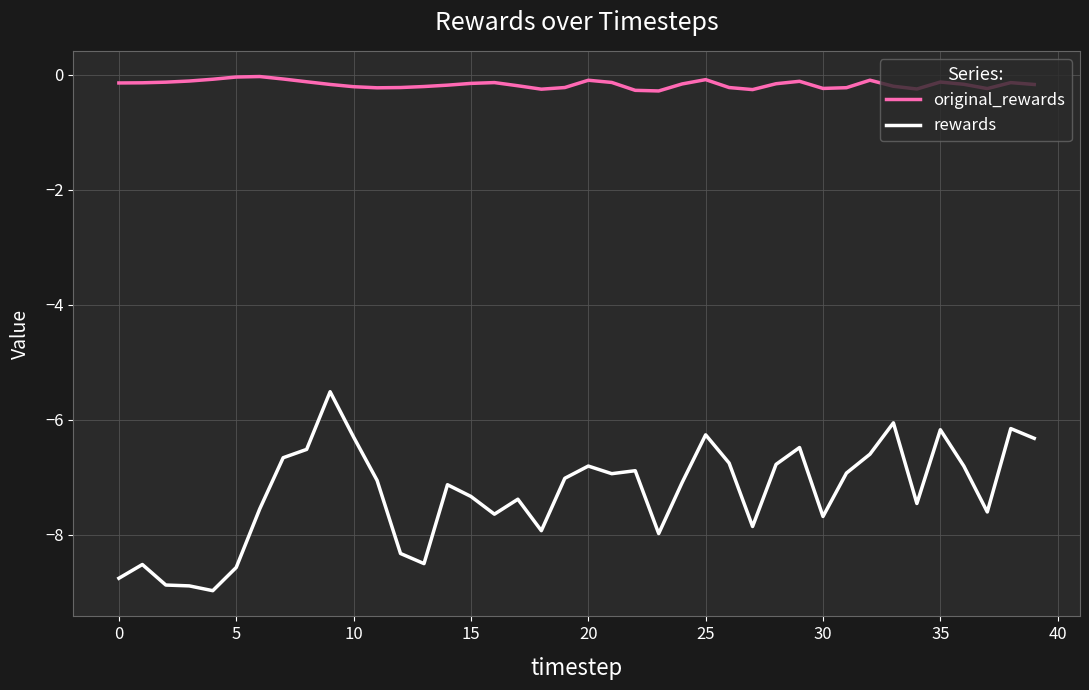

Which series has the largest total across all categories?

original_rewards